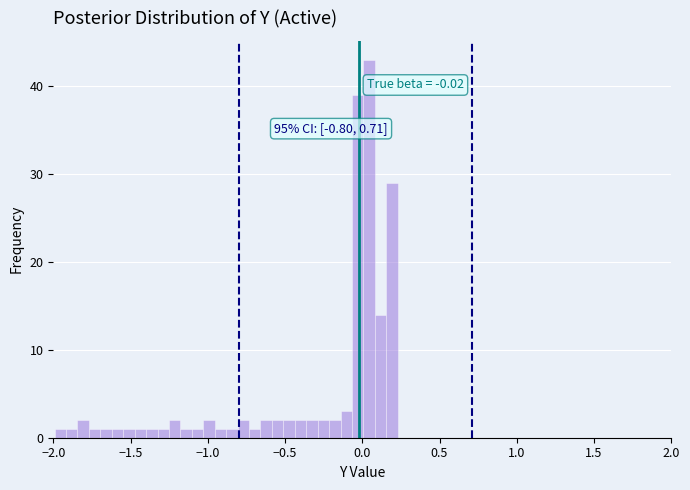

Around what value on the x-axis is the tallest bar? Give the approximate position of its centre, as read against the axis.

0.05